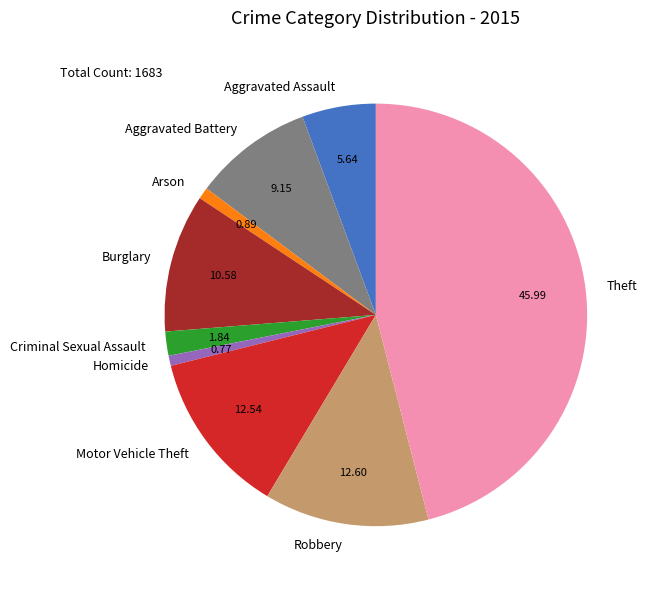

Combined, do Motor Vehicle Theft and Theft account for over 50%?

Yes